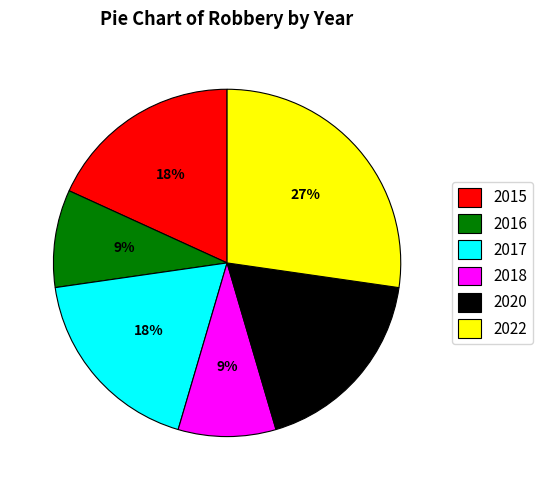

To the nearest percent, what is the difference between the 2022 and 2017 slice percentages?

9%